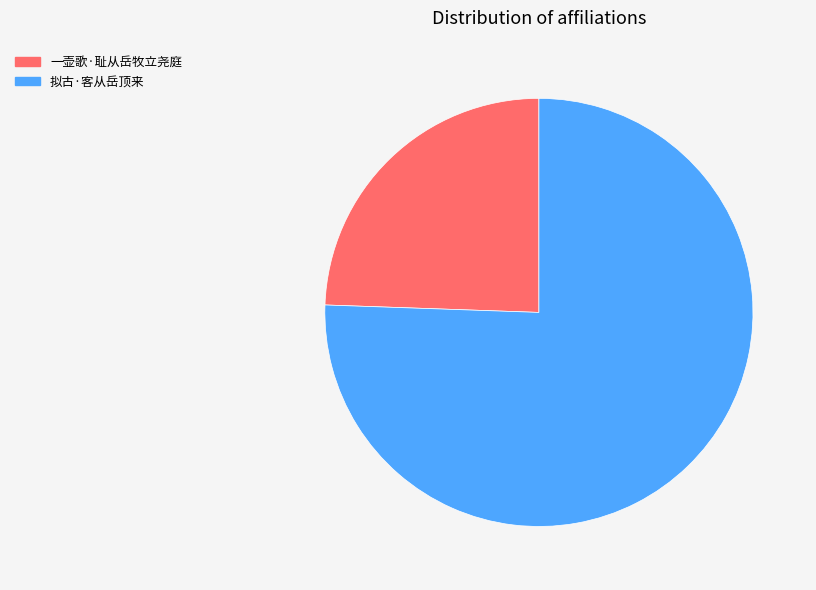

How many slices are in this pie chart?

2